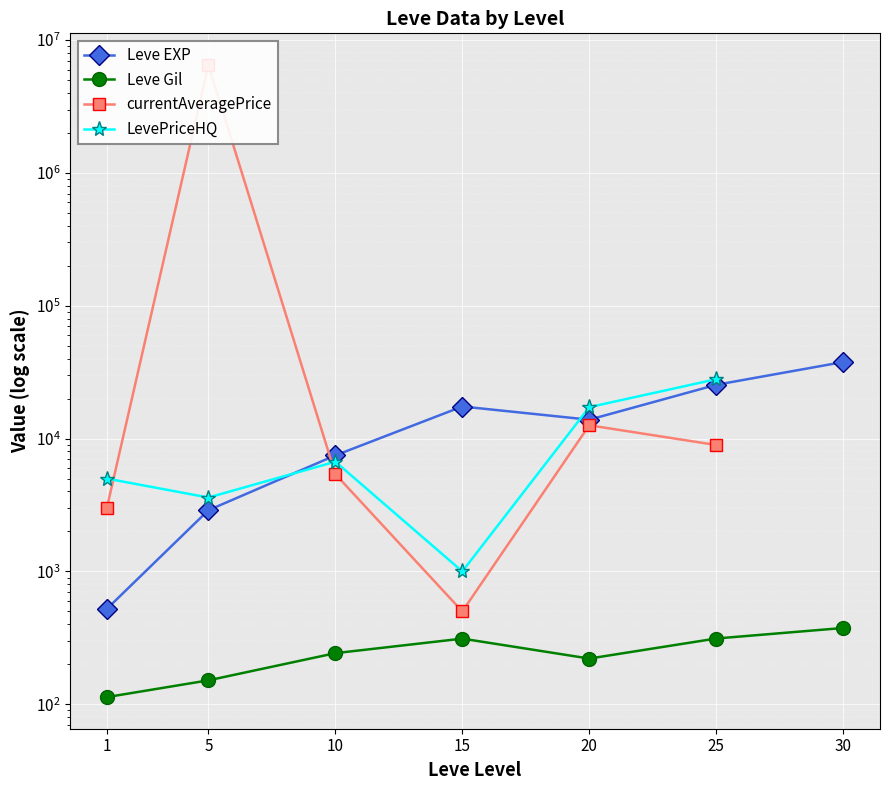

What is the difference between the second highest and second lowest values in the Leve EXP series?

22520.0